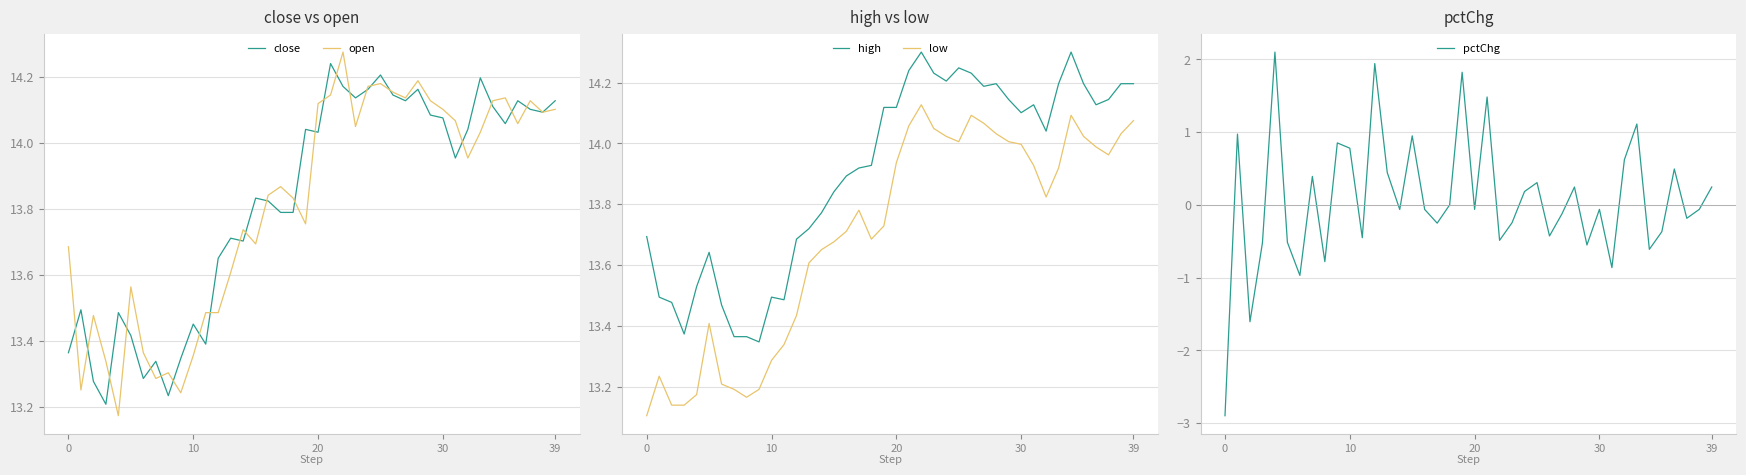

The value of low at 20 is 5.2. True or false?

False